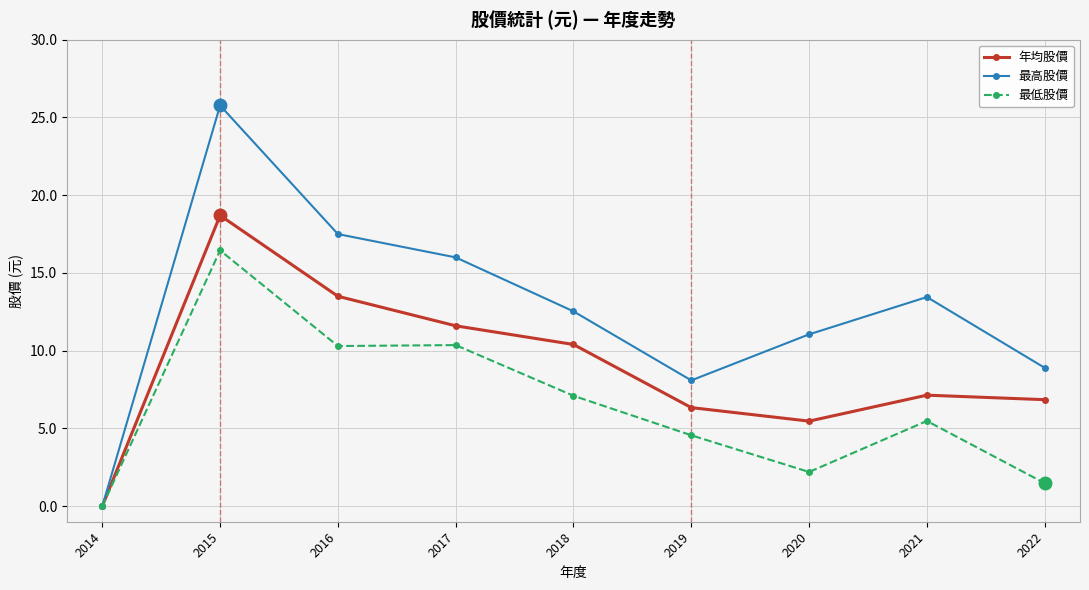

Where does the 最高股價 series first go above 12?

2015